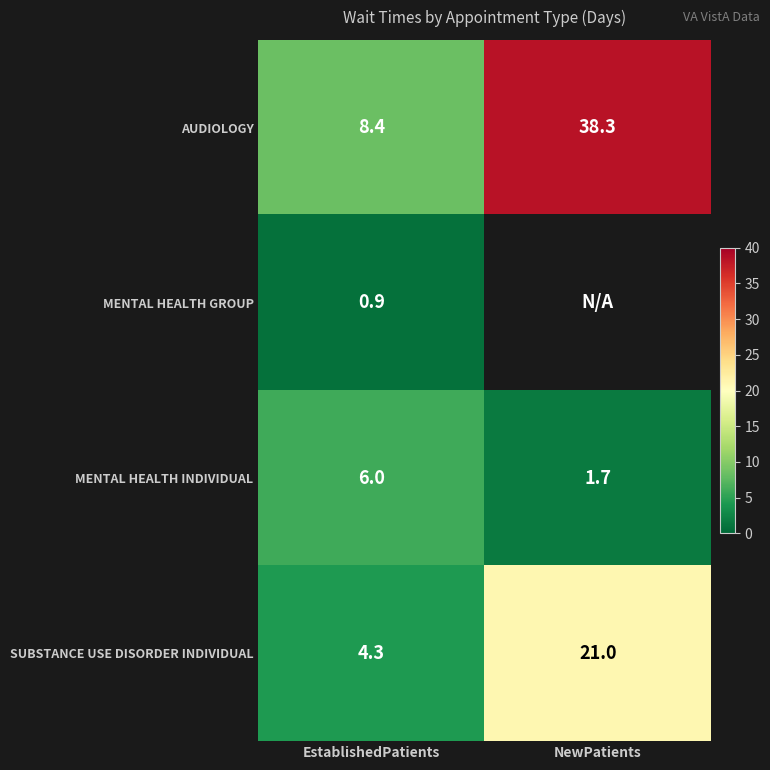

Rank the categories by MENTAL HEALTH INDIVIDUAL value from lowest to highest.

NewPatients, EstablishedPatients